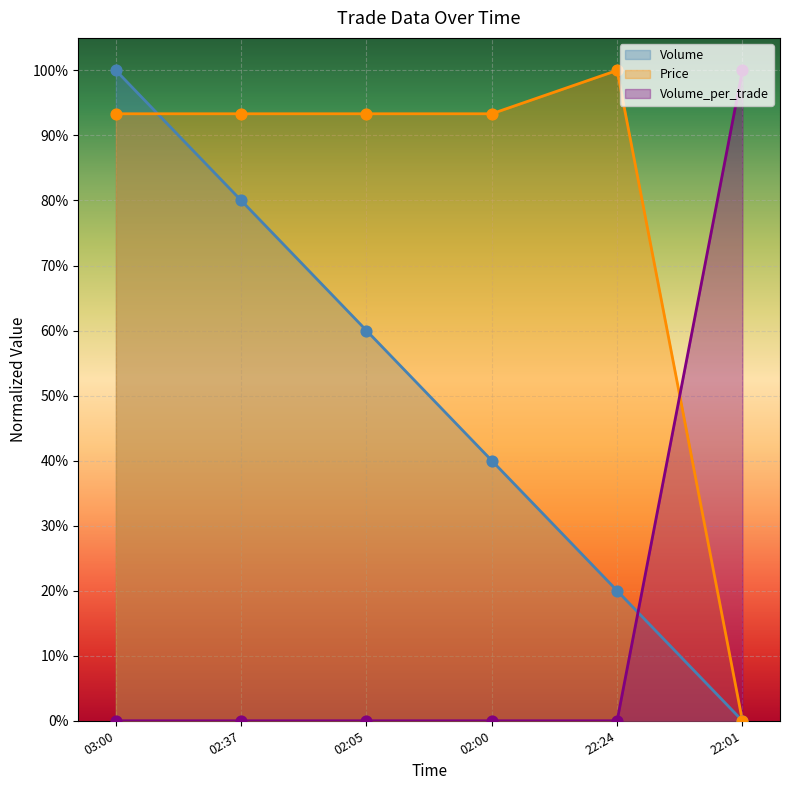

What is the total value across all series at 22:24?

1.2